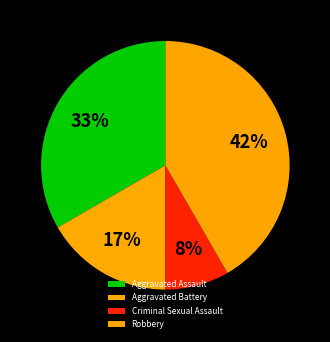

Does any single category account for the majority?

No